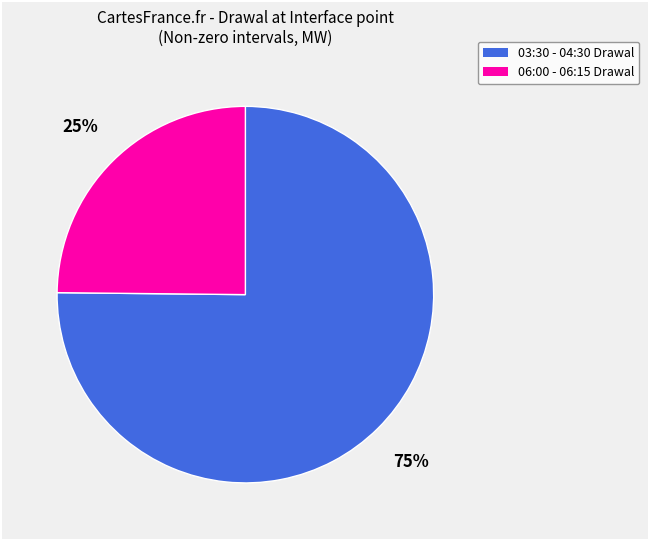

Does any single category account for the majority?

Yes